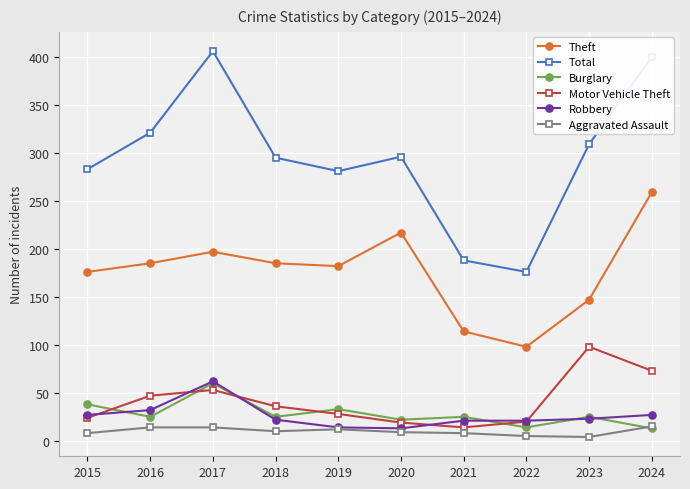

Between 2021 and 2024, which series saw the biggest shift?

Total